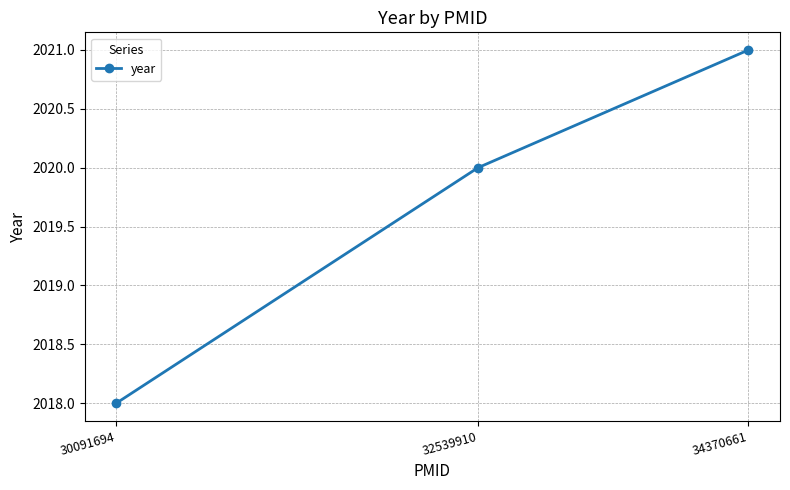

The value at 34370661 is 2021. True or false?

True